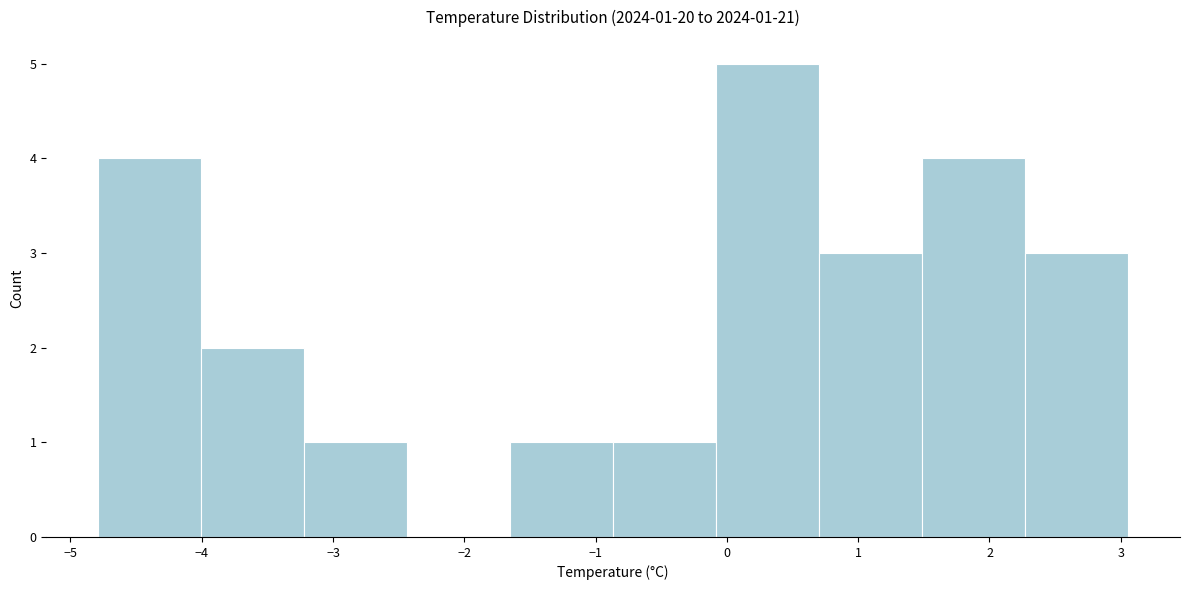

Over which range of the x-axis is the bar tallest?

-0.1 to 0.7